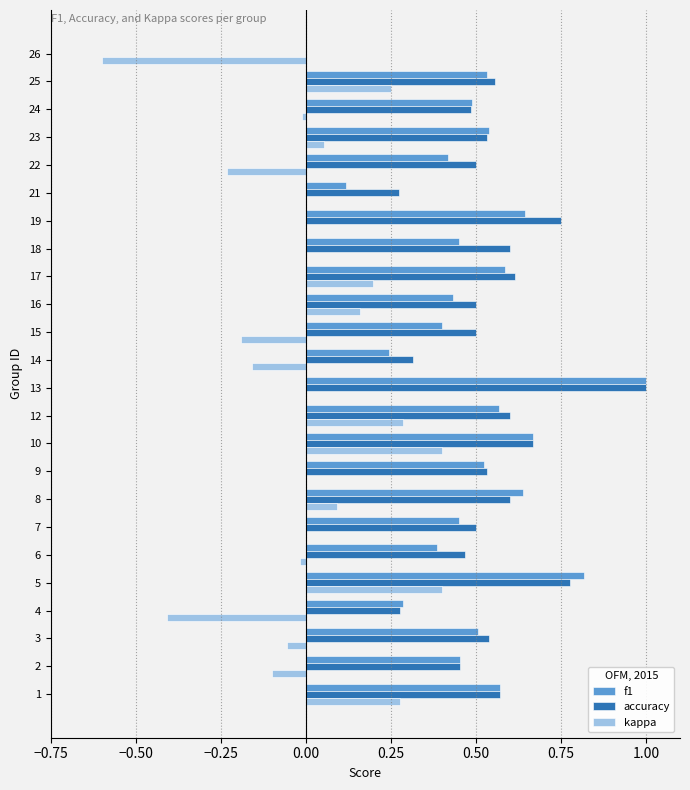

Which category has the highest value across all series?

13